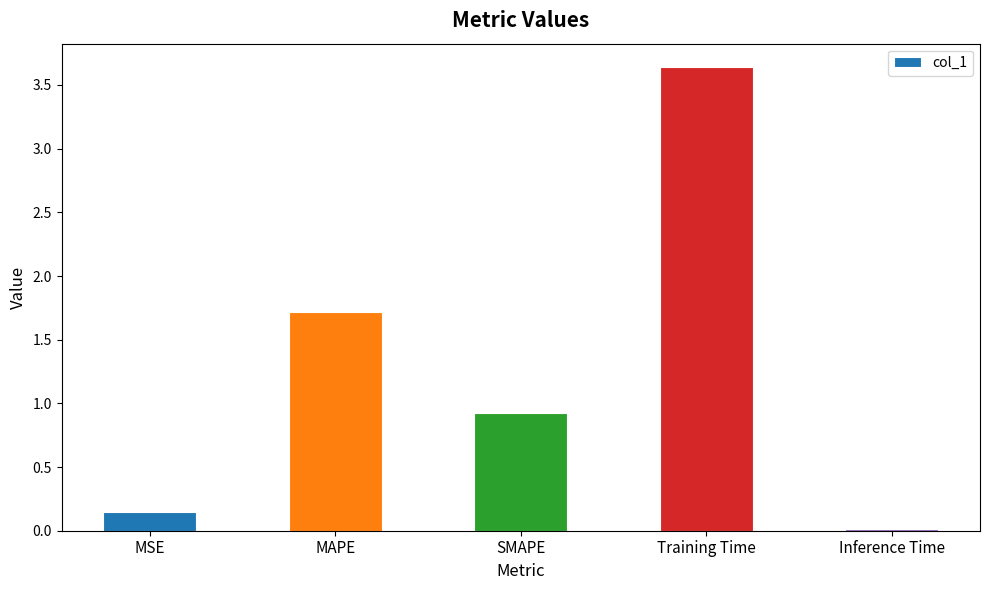

List the labels in order of value, largest first.

Training Time, MAPE, SMAPE, MSE, Inference Time